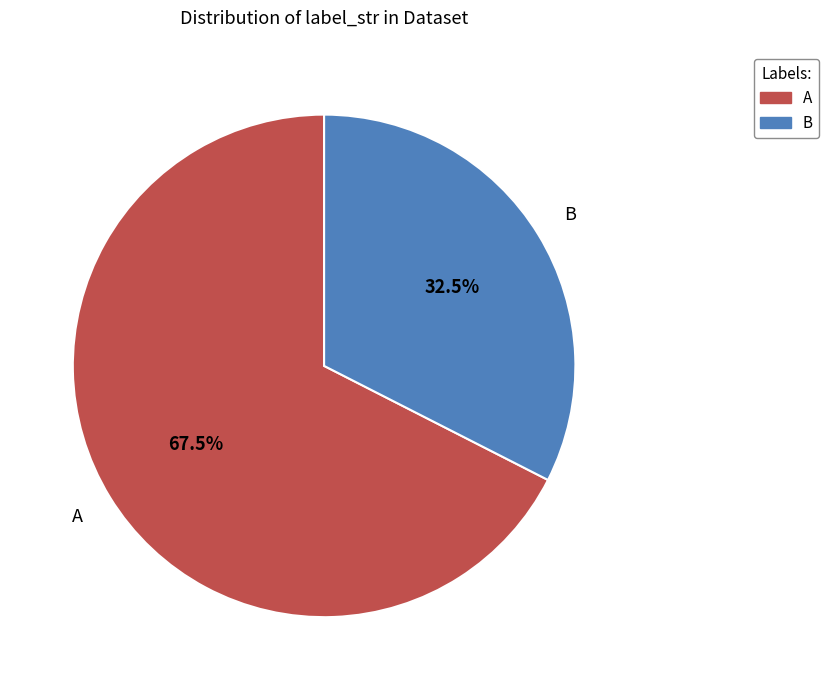

Does B account for over 50% of the chart?

No